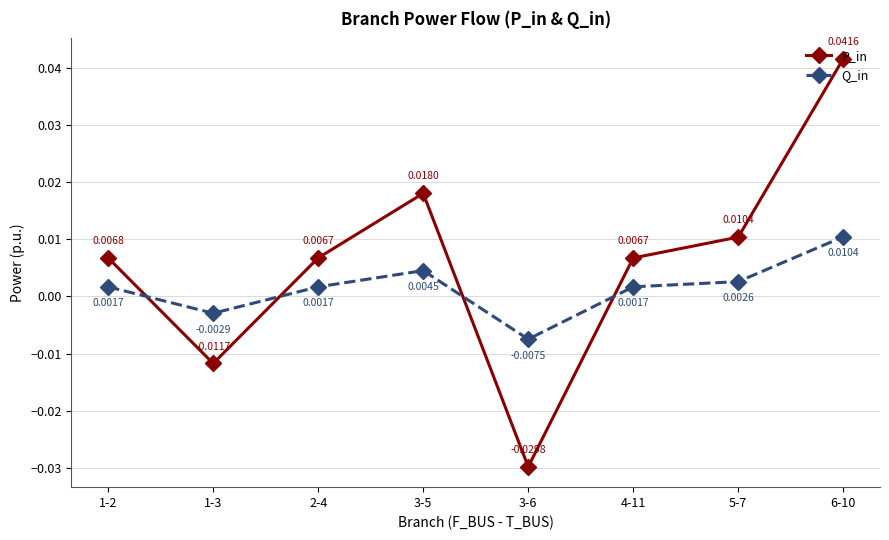

True or false: P_in has more than 2 points higher than both neighbors.

False